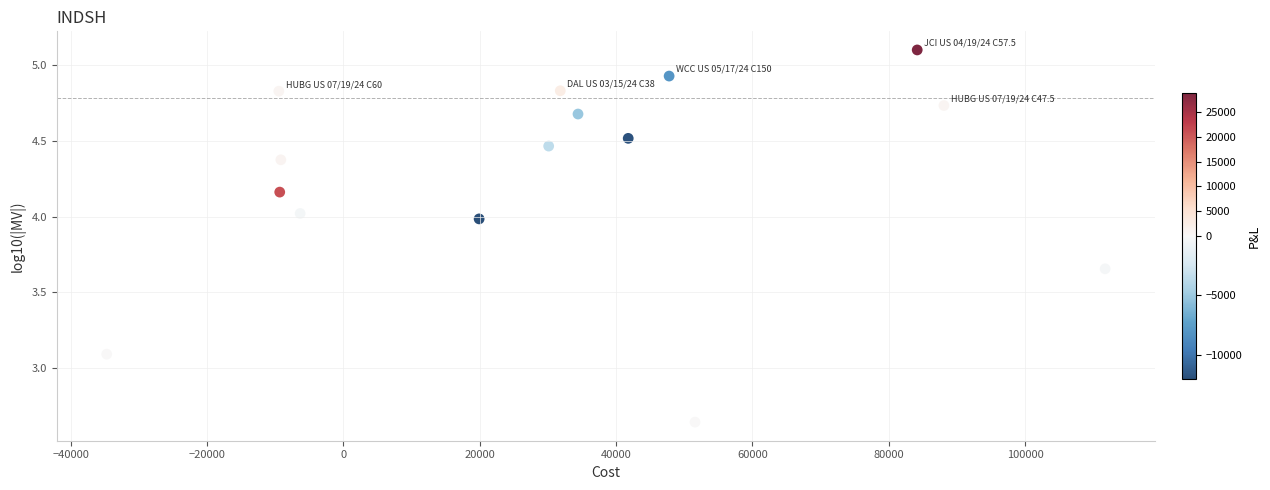

What Y value in the scatter plot is closest to 3?

3.1